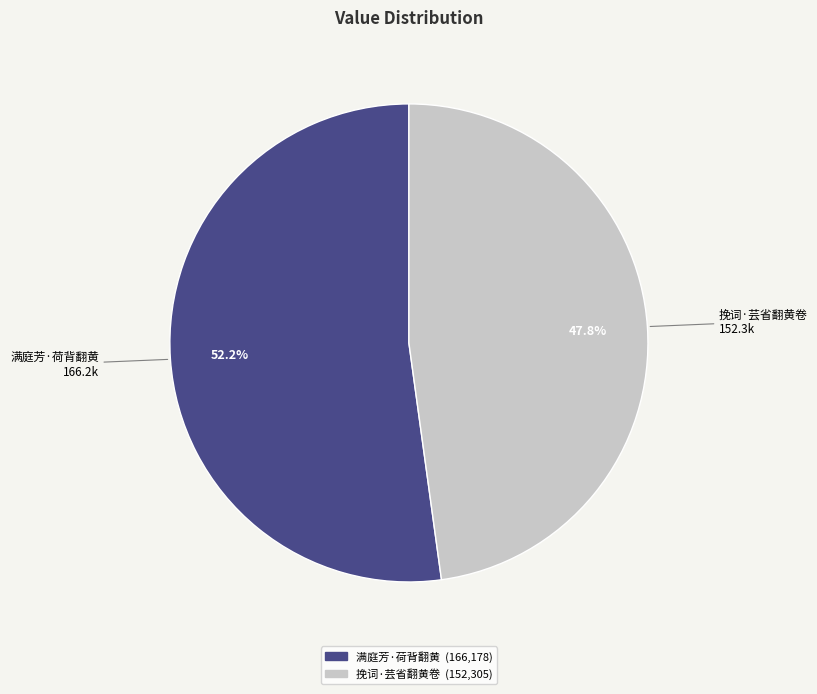

How many segments does this pie chart have?

2